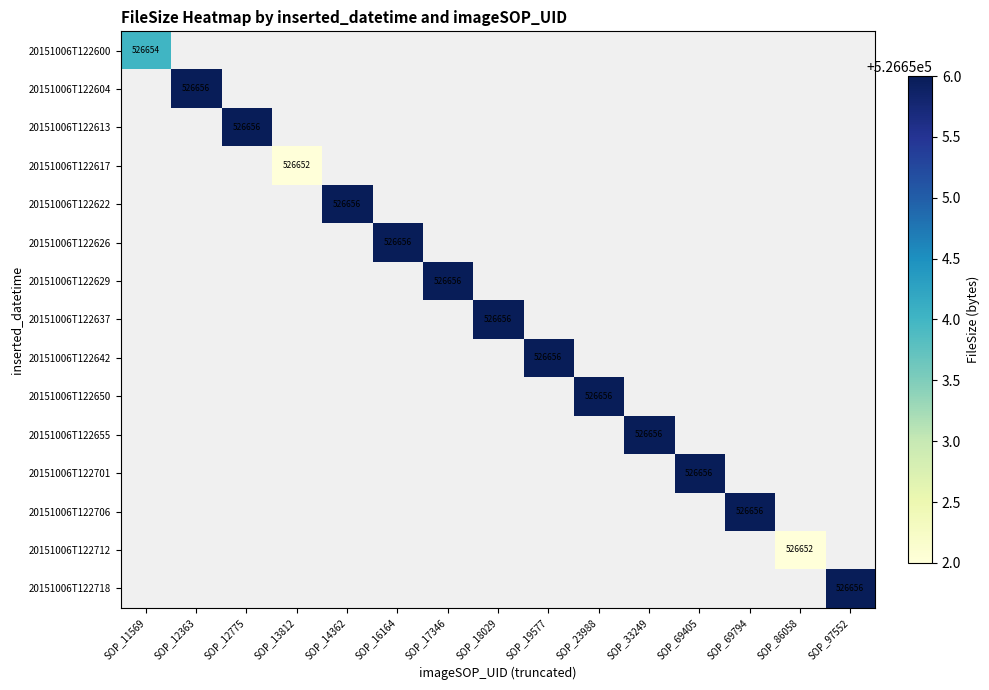

Is it true that 20151006T122706 equals 688876 at SOP_69794?

False